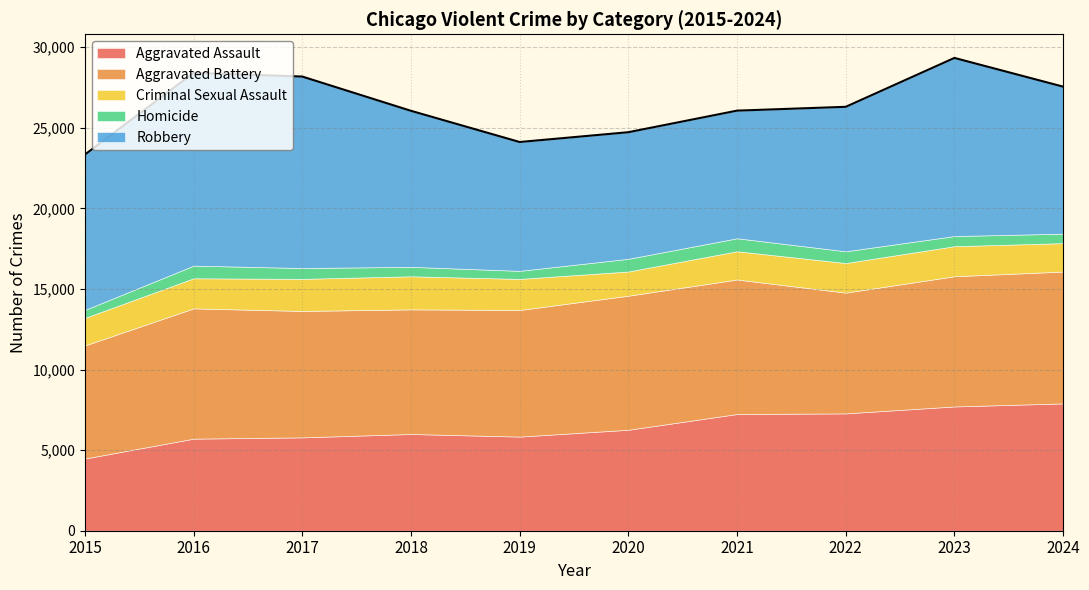

Reading left to right, transcribe all the data shown in this chart.

Aggravated Assault: 4480	5713	5793	6002	5841	6265	7242	7281	7712	7901
Aggravated Battery: 7018	8085	7845	7734	7858	8320	8346	7494	8079	8181
Criminal Sexual Assault: 1709	1867	1992	2052	1928	1502	1755	1837	1865	1765
Homicide: 496	786	672	588	499	787	805	728	630	587
Robbery: 9638	11960	11881	9681	7995	7855	7920	8965	11053	9123